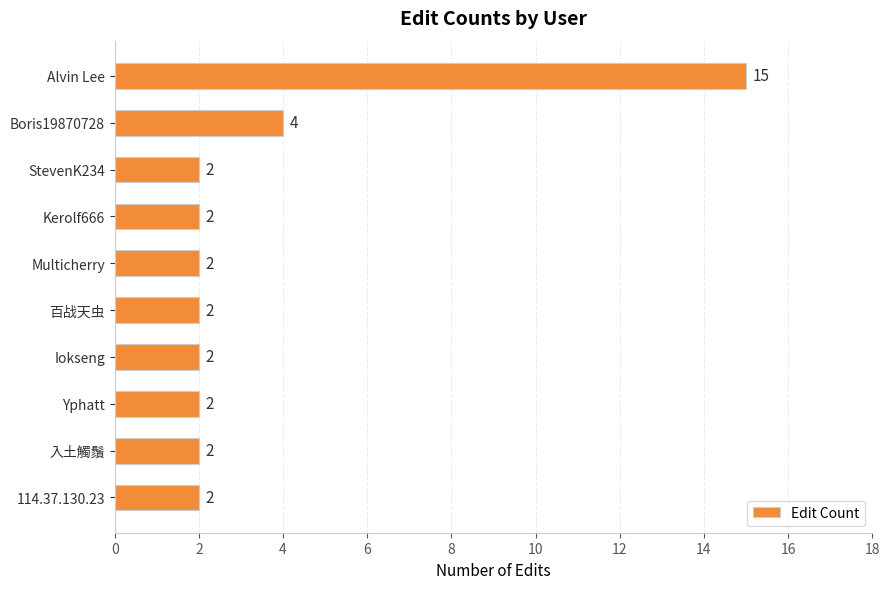

The chart shows a value of 9 at Alvin Lee. True or false?

False